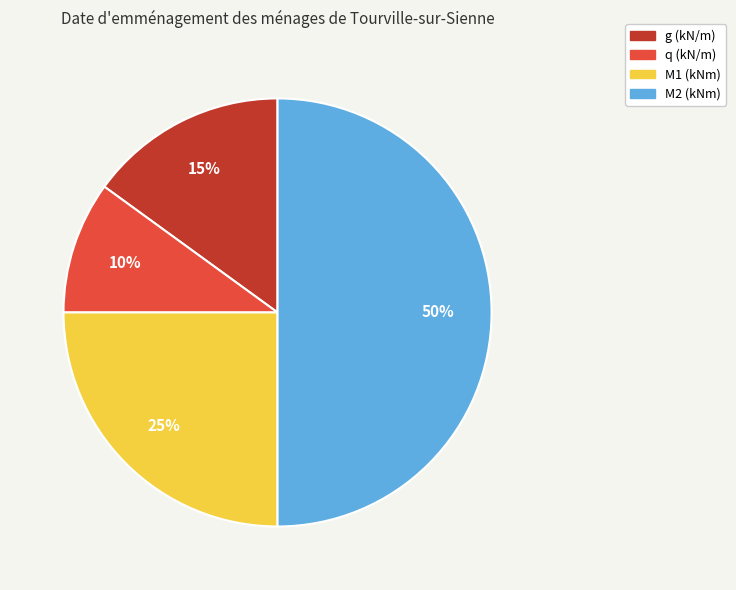

Rank the categories by value from lowest to highest.

q (kN/m), g (kN/m), M1 (kNm), M2 (kNm)